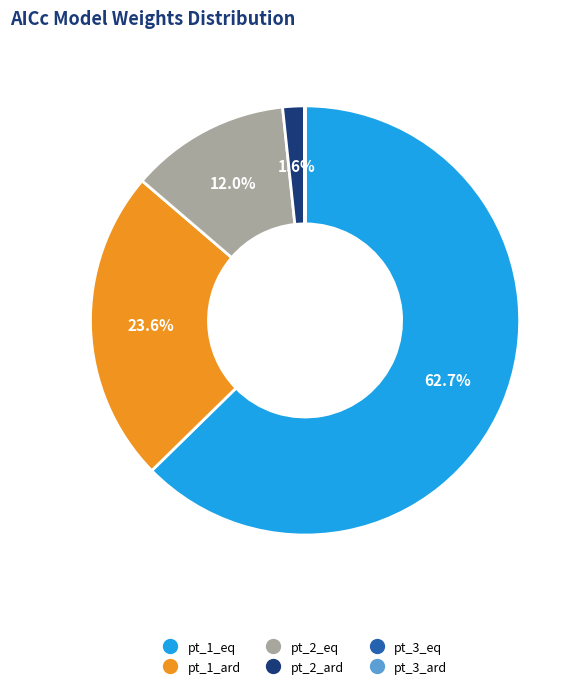

Is there a majority slice in this chart?

Yes